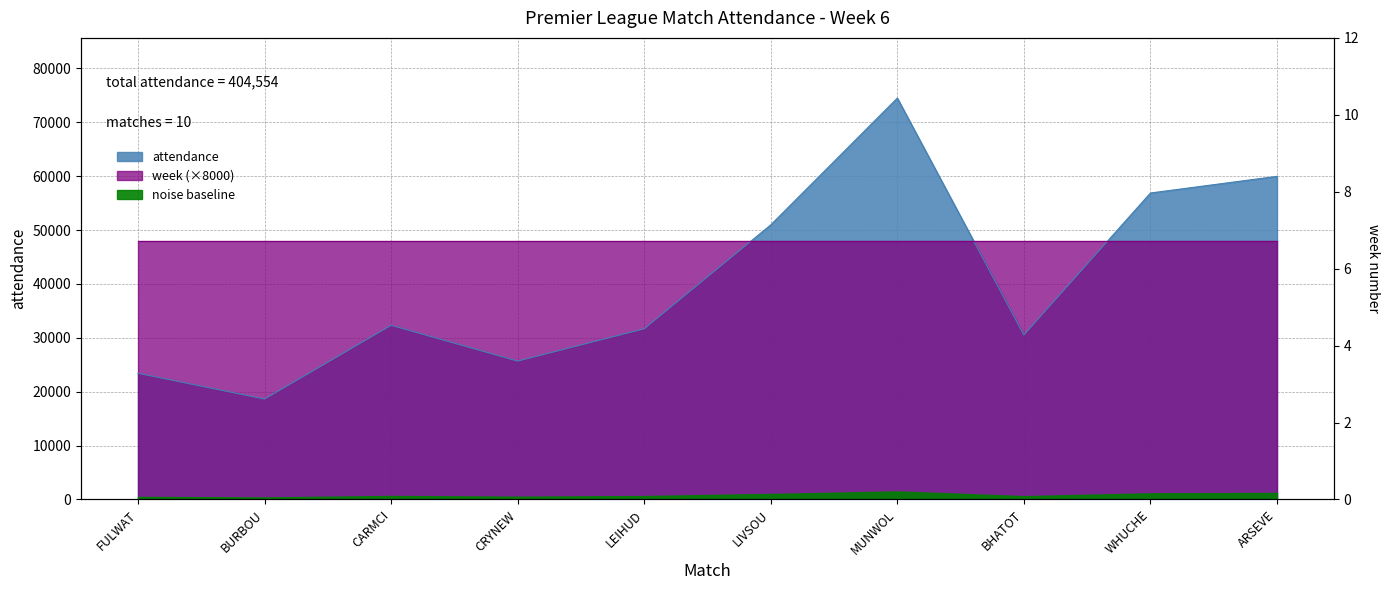

Reading left to right, list all the values displayed in this chart.

FULWAT=23418	BURBOU=18636	CARMCI=32321	CRYNEW=25679	LEIHUD=31676	LIVSOU=50965	MUNWOL=74489	BHATOT=30531	WHUCHE=56875	ARSEVE=59964